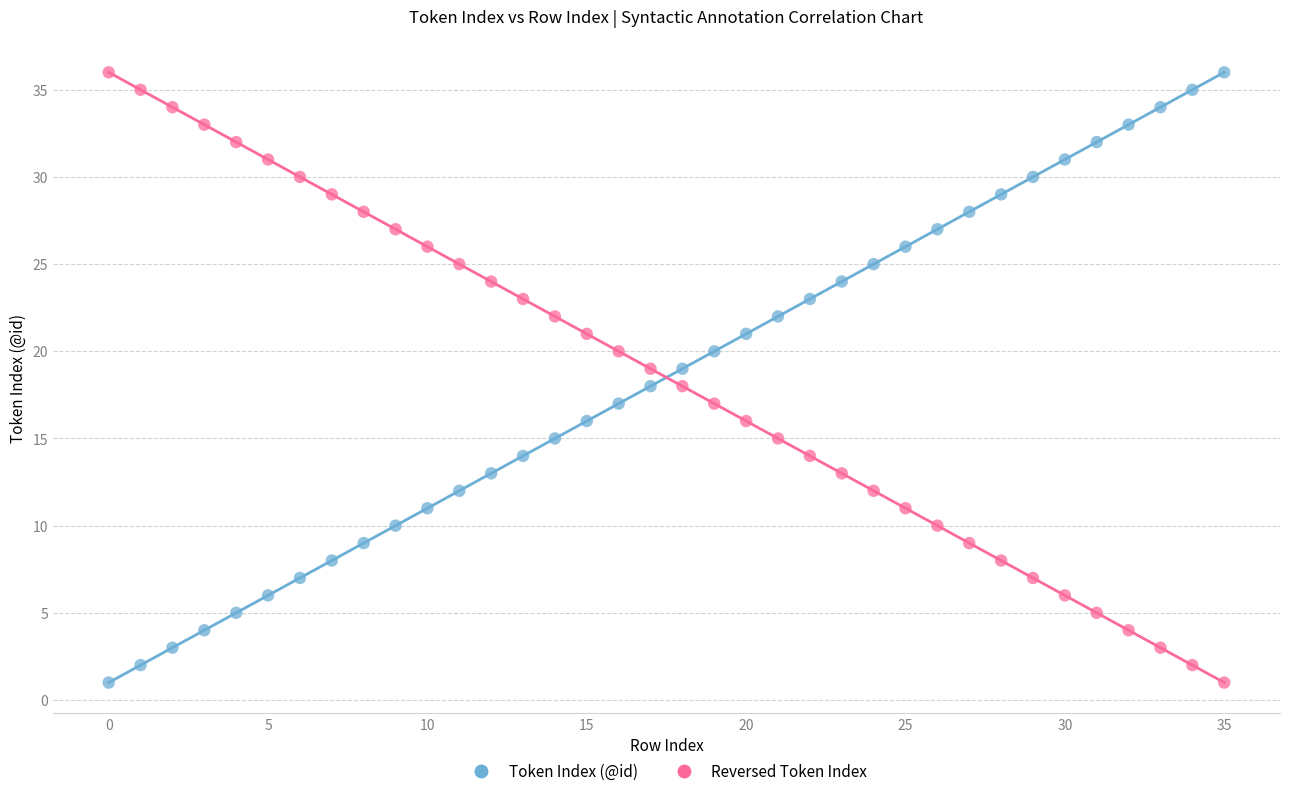

Across all data points, what is the range of Y values (max minus min)?

35